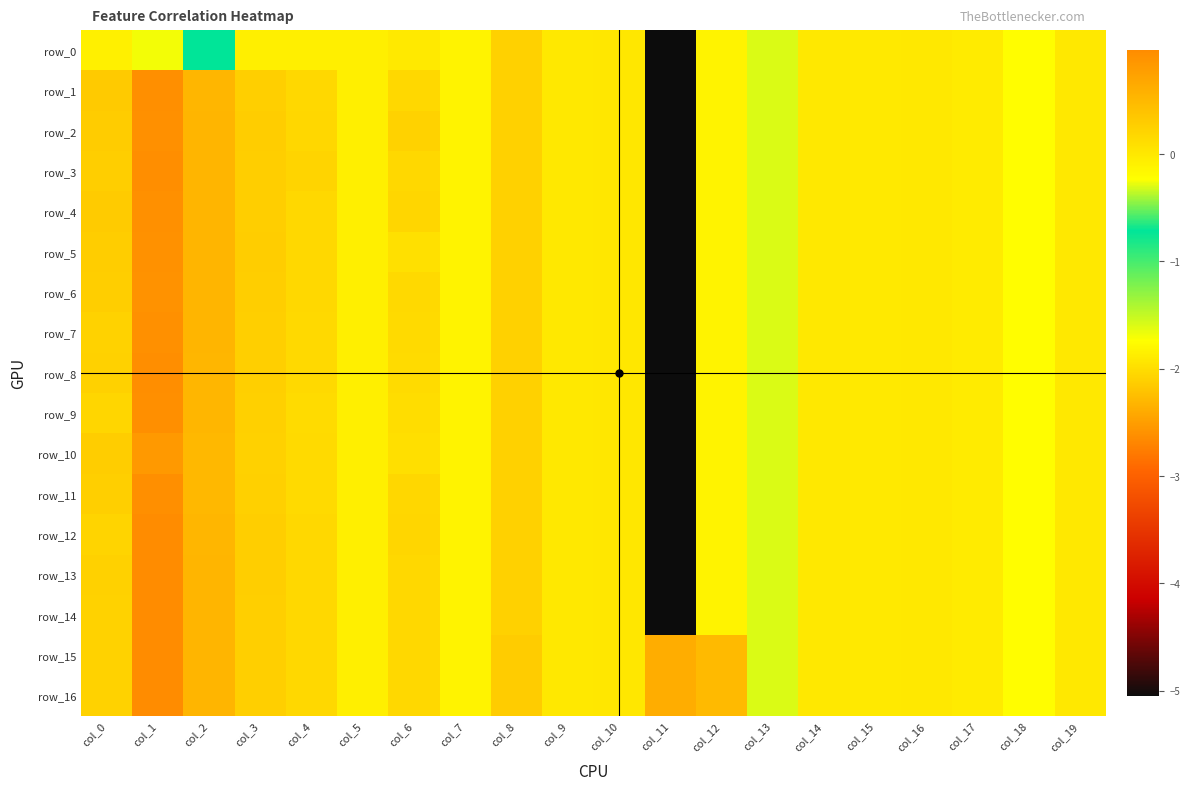

At which category is the sum across all series the highest?

col_1